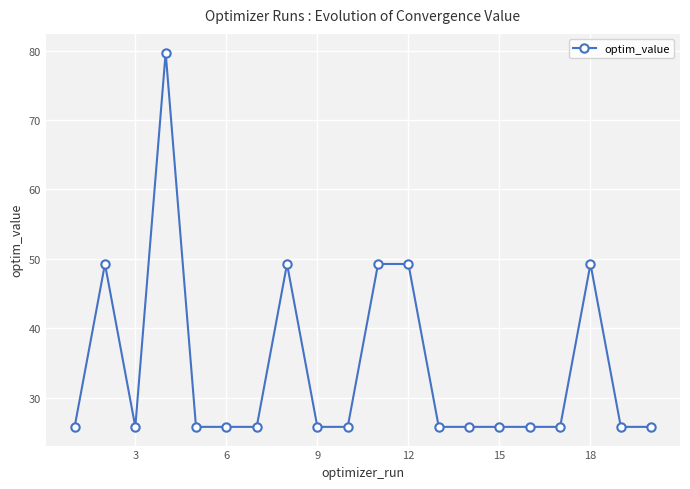

What is the value of the 6th point from the left?

25.8